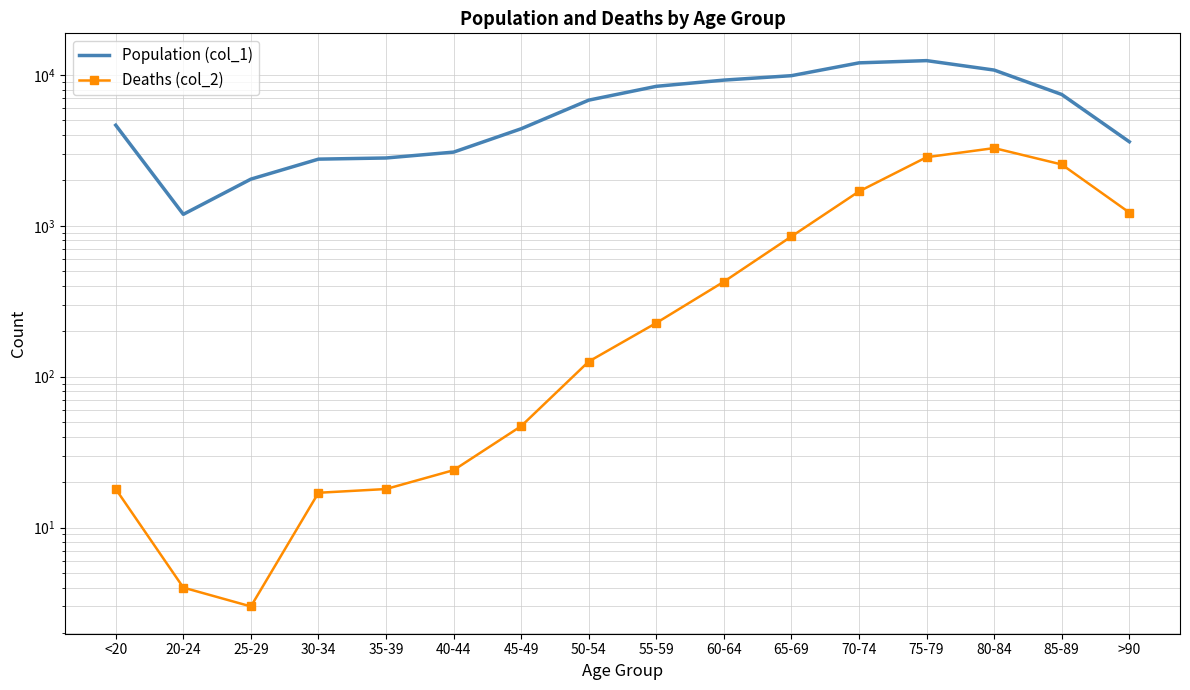

What is the value of the Deaths (col_2) point at the 2nd from the left?

4